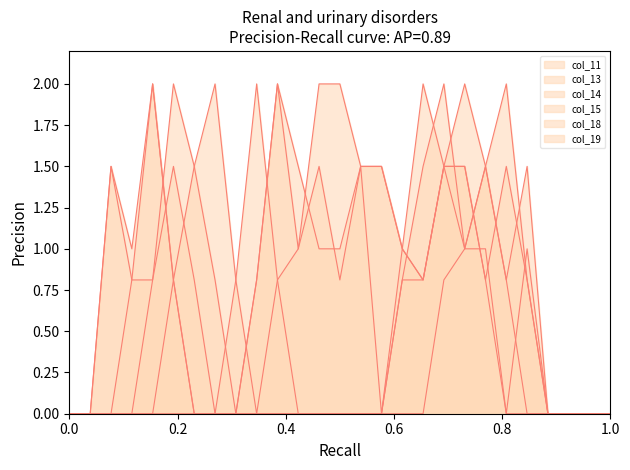

True or false: col_18 and col_14 cross at least once.

True